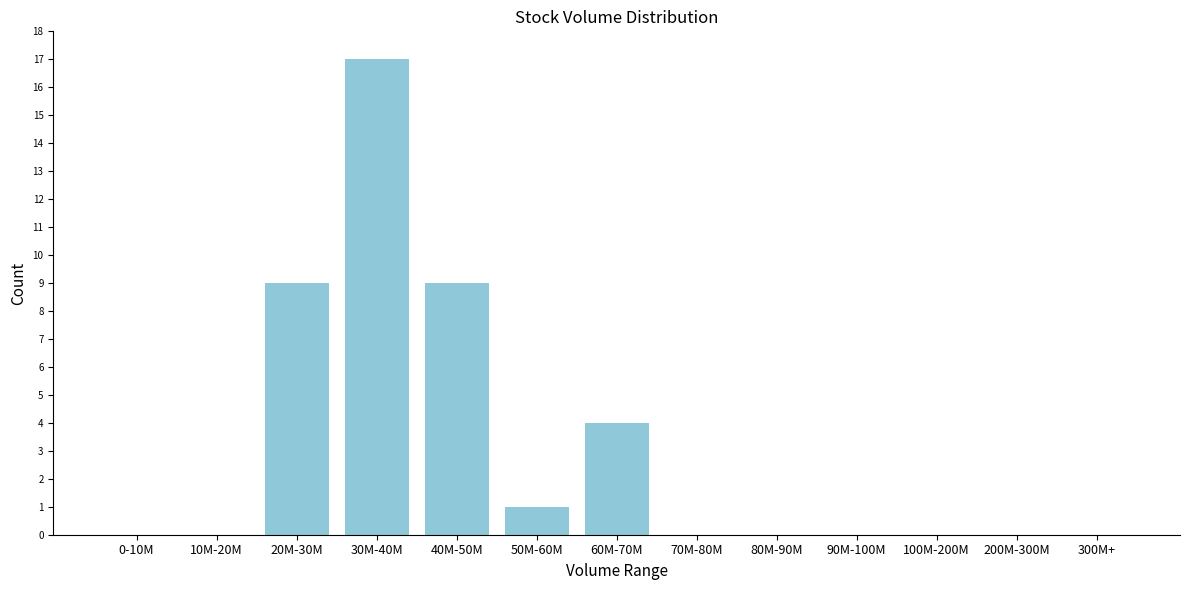

Reading left to right, transcribe all the data shown in this chart.

0-10M=0	10M-20M=0	20M-30M=9	30M-40M=17	40M-50M=9	50M-60M=1	60M-70M=4	70M-80M=0	80M-90M=0	90M-100M=0	100M-200M=0	200M-300M=0	300M+=0